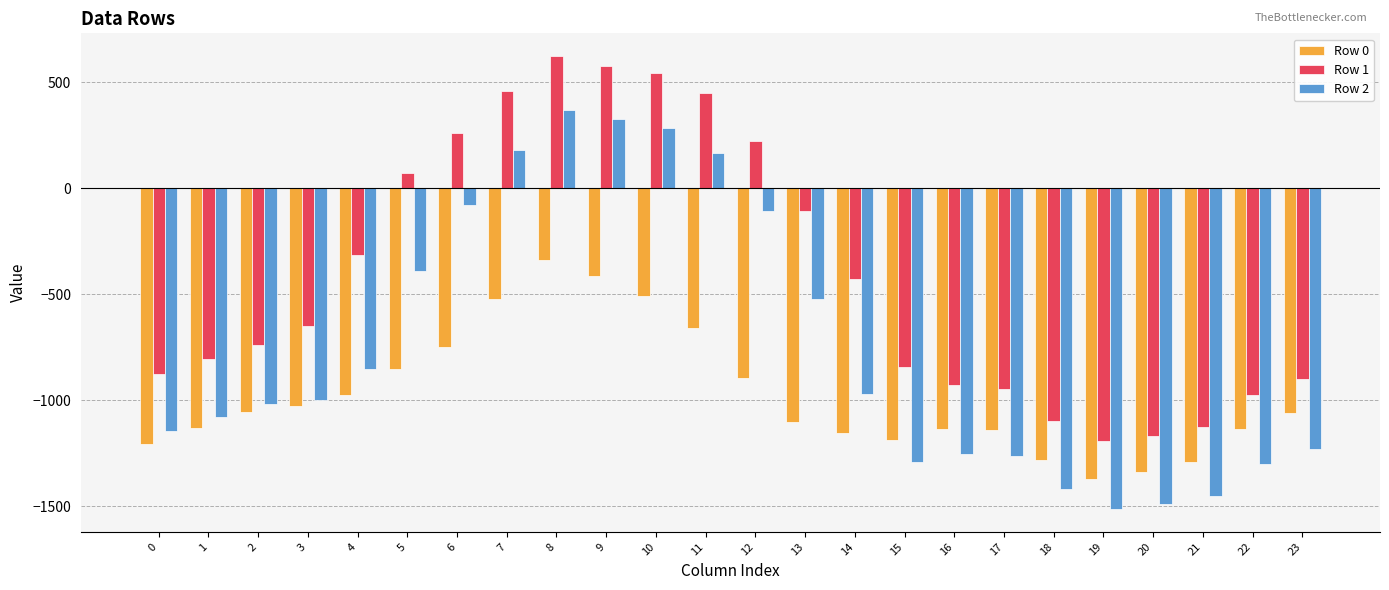

What is the difference between the second highest and minimum values in the Row 0 series?

960.1